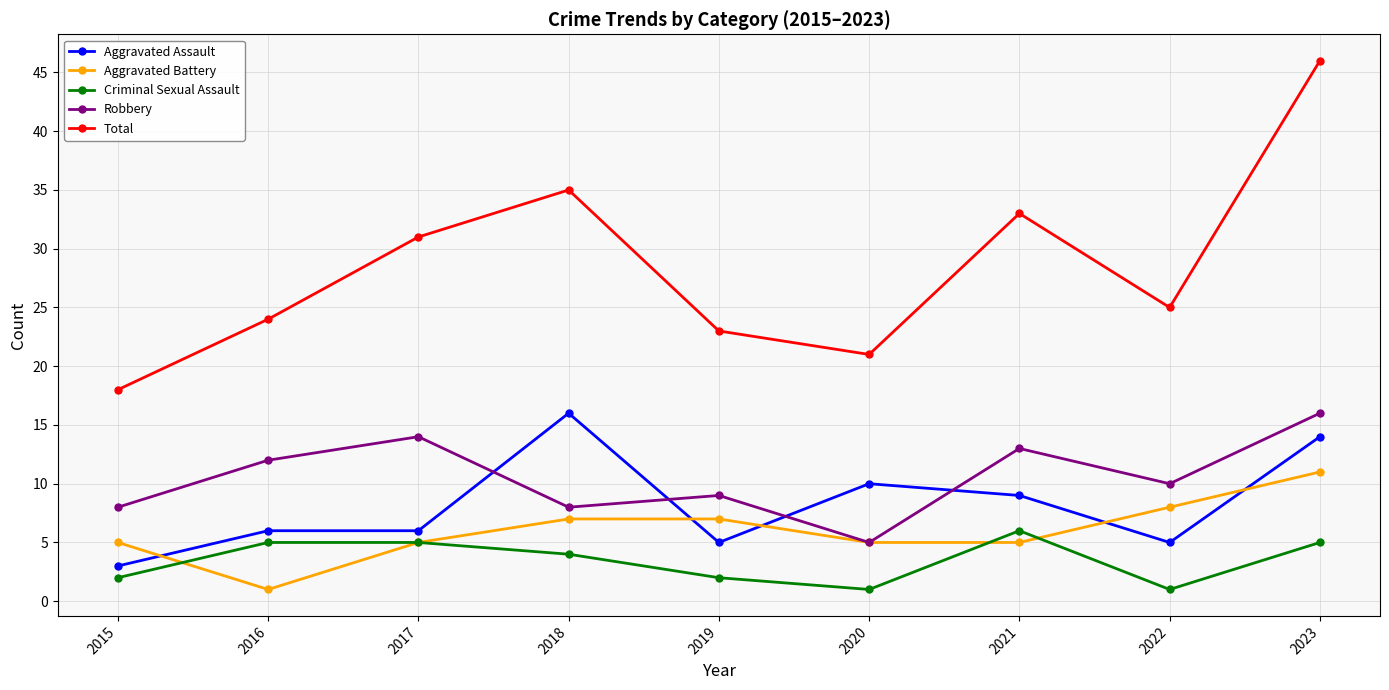

What is the value of the Aggravated Assault point at the 8th from the left?

5